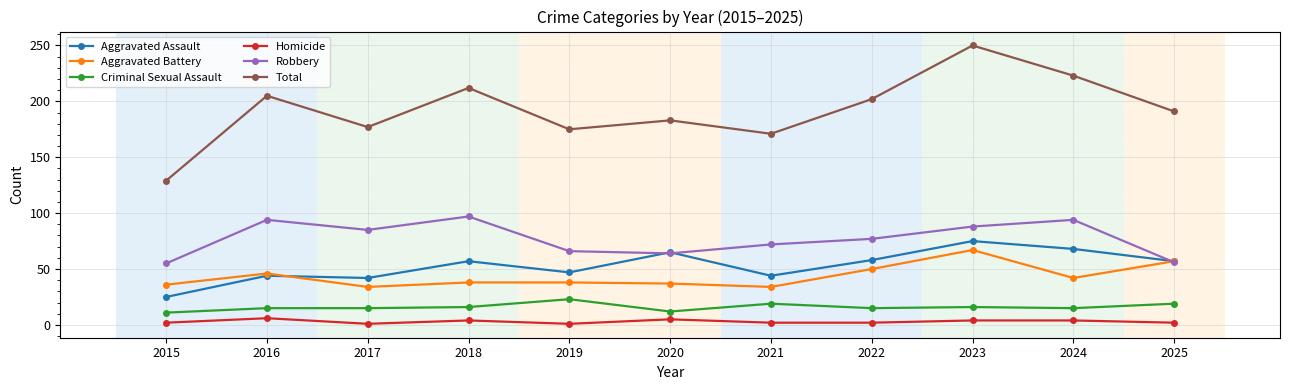

What is the difference between the highest and lowest values at 2024?

219